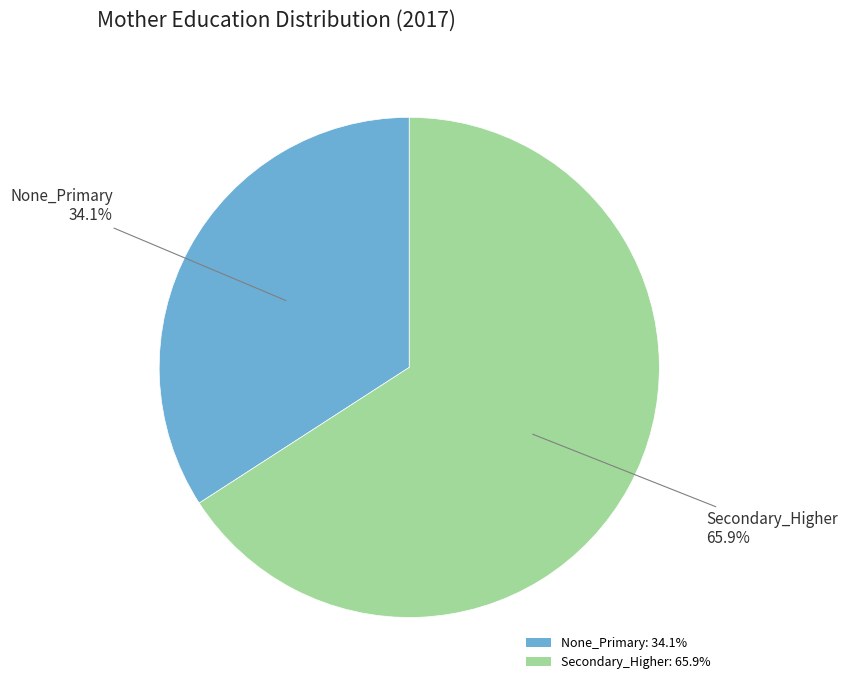

To the nearest percent, what portion does None_Primary represent?

34%